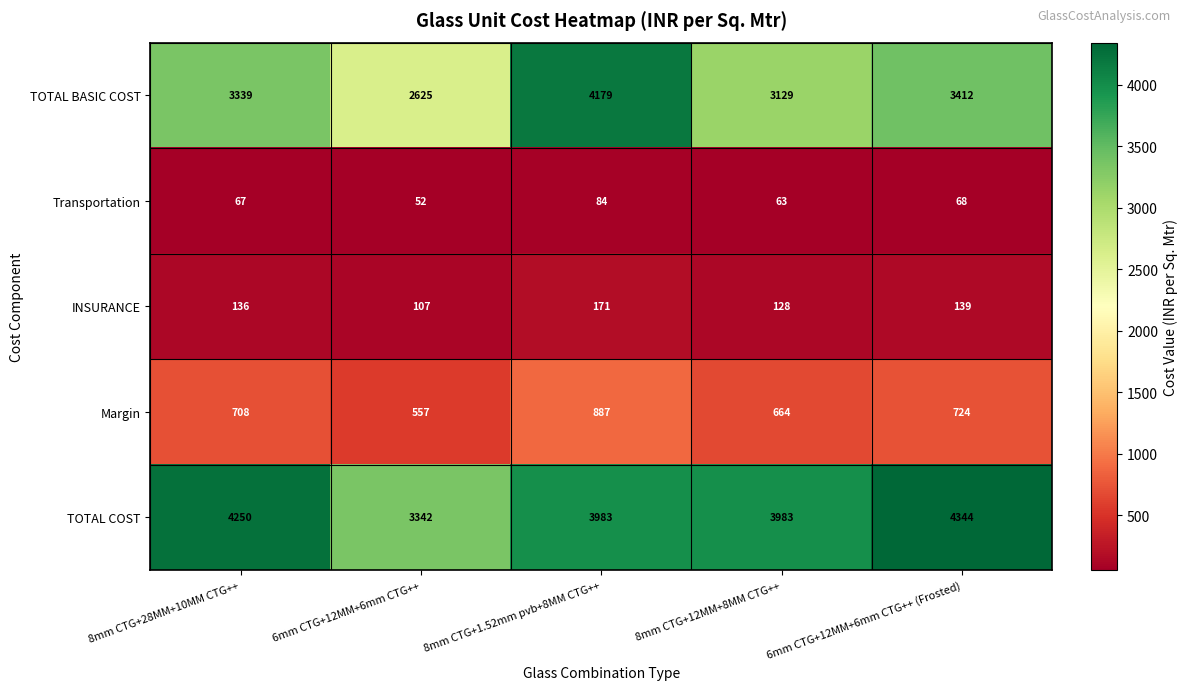

What is the difference between the maximum and second lowest values in the TOTAL COST series?

361